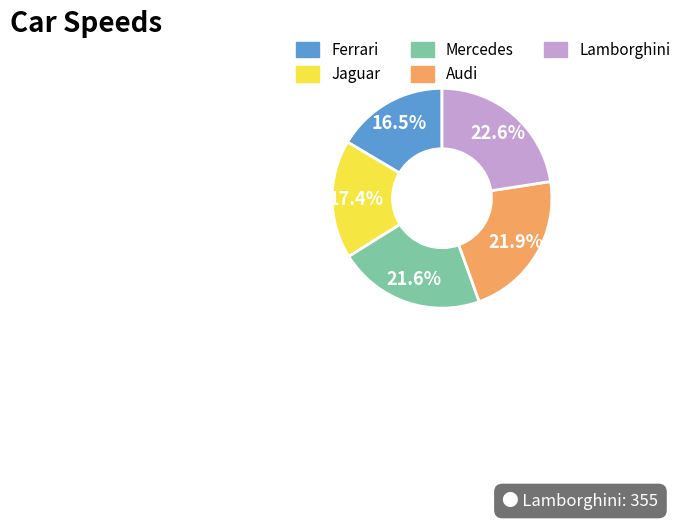

What is the largest slice in the pie chart?

Lamborghini